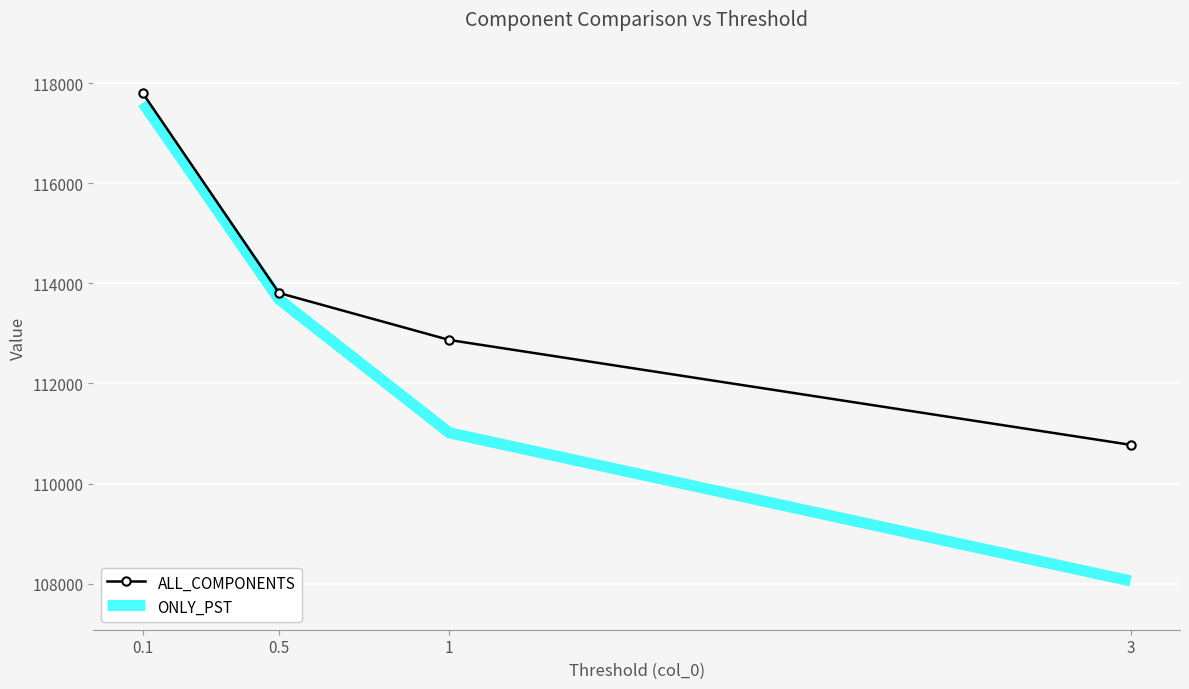

At which category is the sum across all series the highest?

0.1